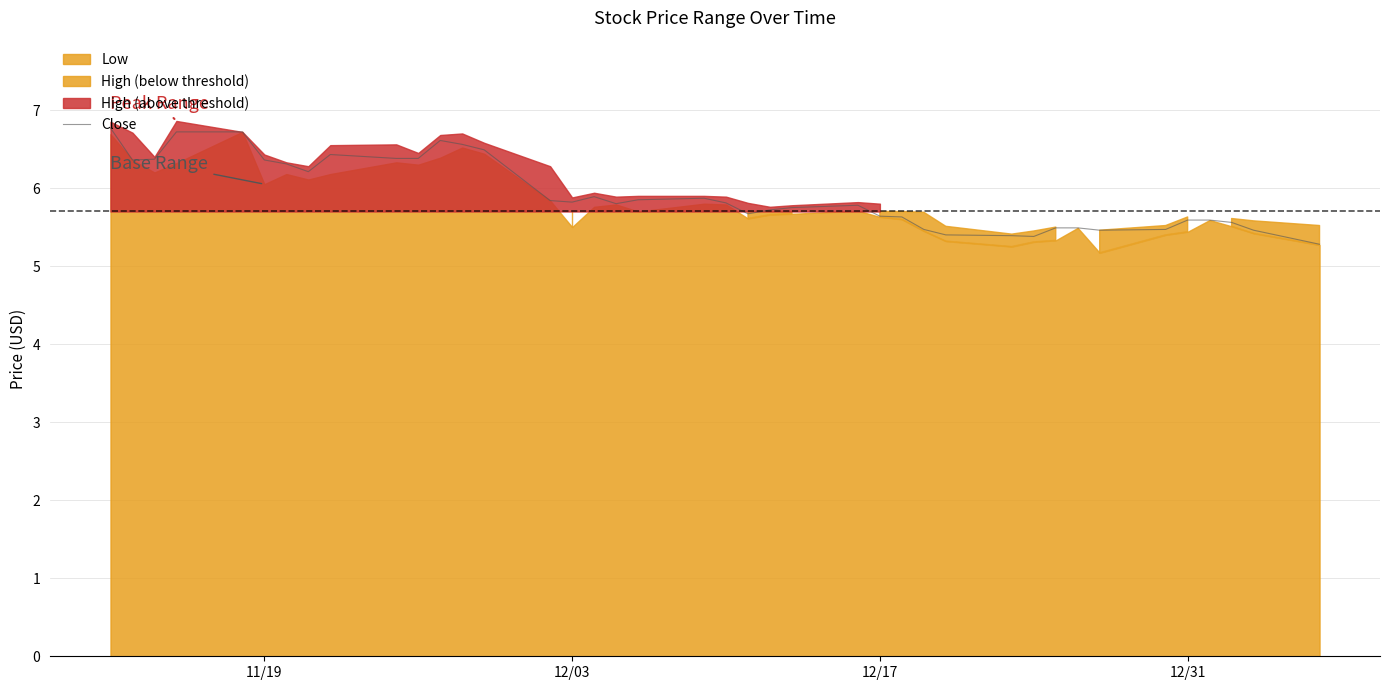

Reading left to right, transcribe all the data shown in this chart.

6.8	6.4	6.4	6.7	6.7	6.4	6.3	6.2	6.4	6.4	6.4	6.6	6.6	6.5	5.8	5.8	5.9	5.8	5.8	5.9	5.8	5.7	5.7	5.8	5.8	5.6	5.6	5.5	5.4	5.4	5.4	5.5	5.5	5.5	5.5	5.6	5.6	5.6	5.5	5.3